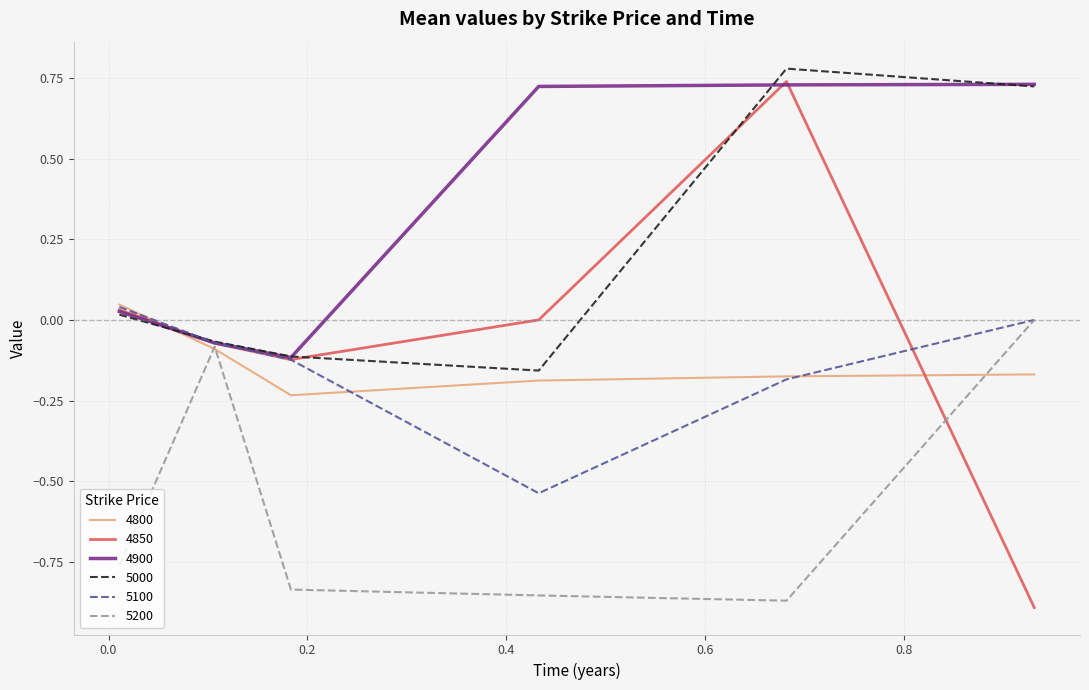

Which series has the widest spread of values?

4850